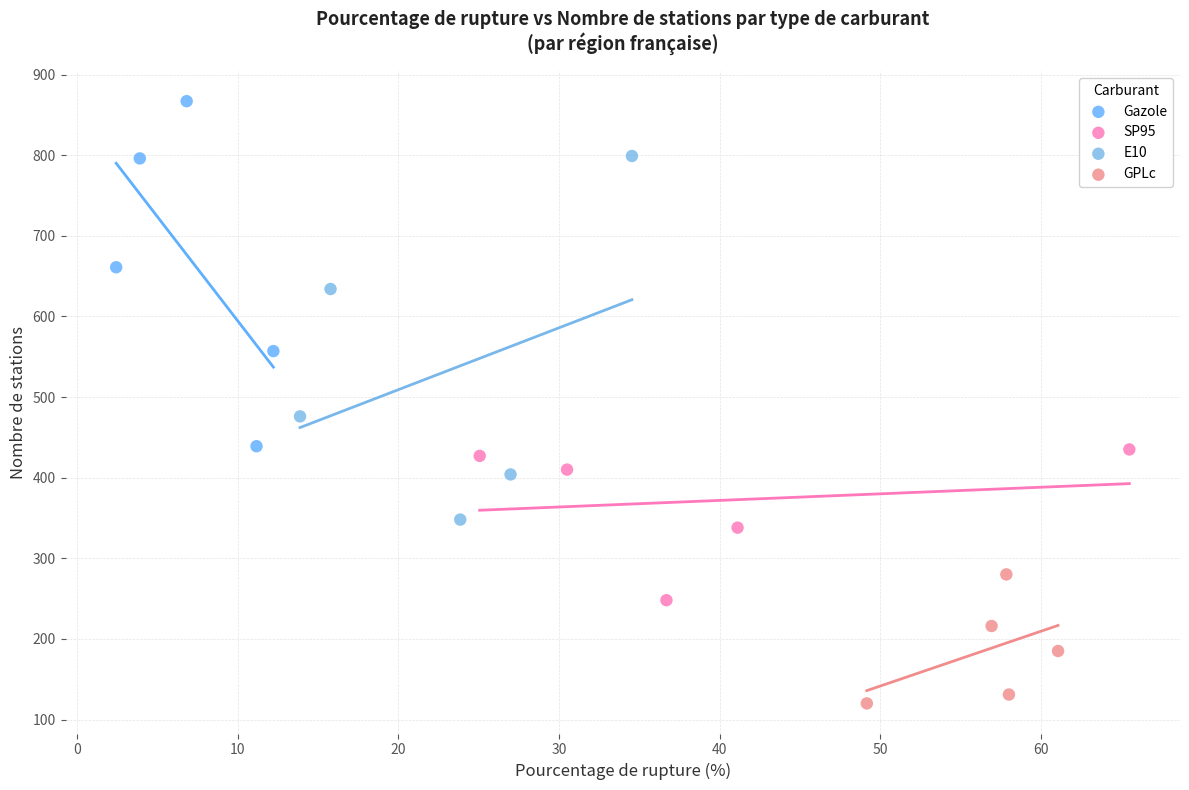

What are all the series names shown in the legend?

Gazole, SP95, E10, GPLc